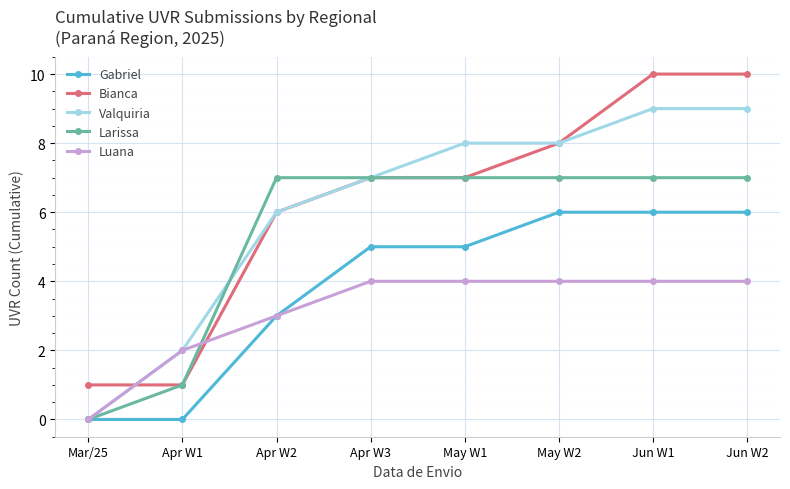

List the series in order of their peak value, lowest first.

Luana, Gabriel, Larissa, Valquiria, Bianca